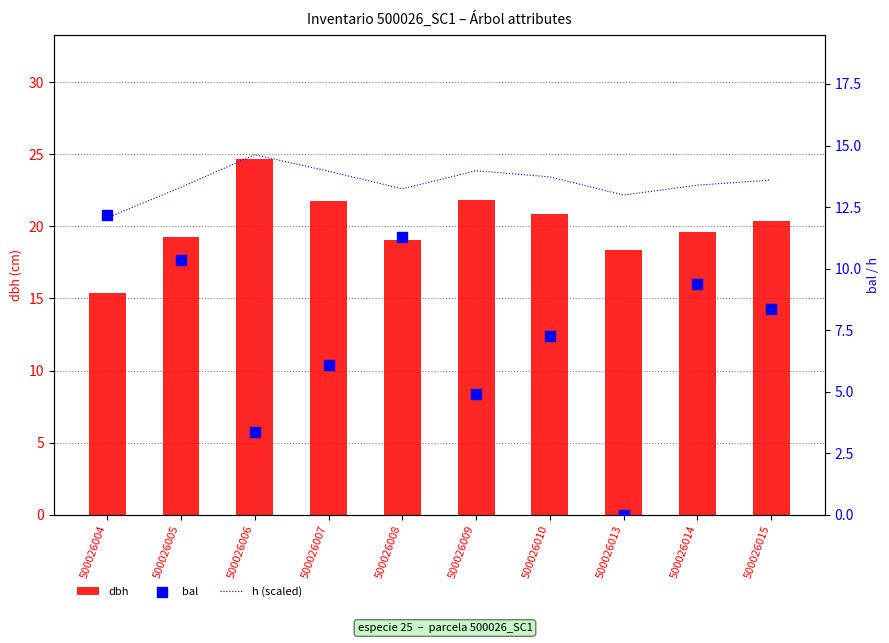

Which series has the widest spread of Y values?

bal